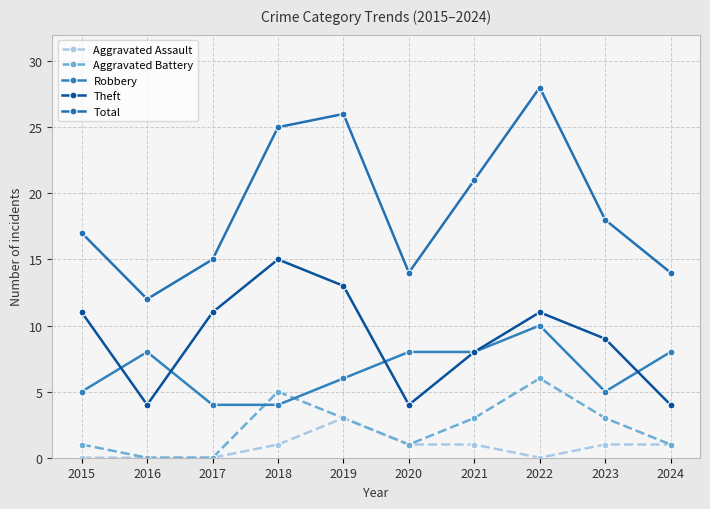

True or false: Total and Aggravated Assault cross at least once.

False